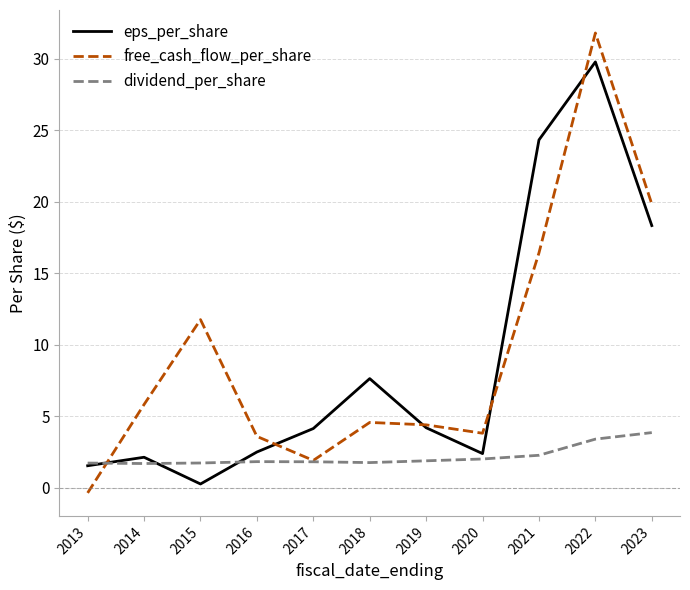

Between which two adjacent categories do dividend_per_share and free_cash_flow_per_share first intersect?

2013 and 2014